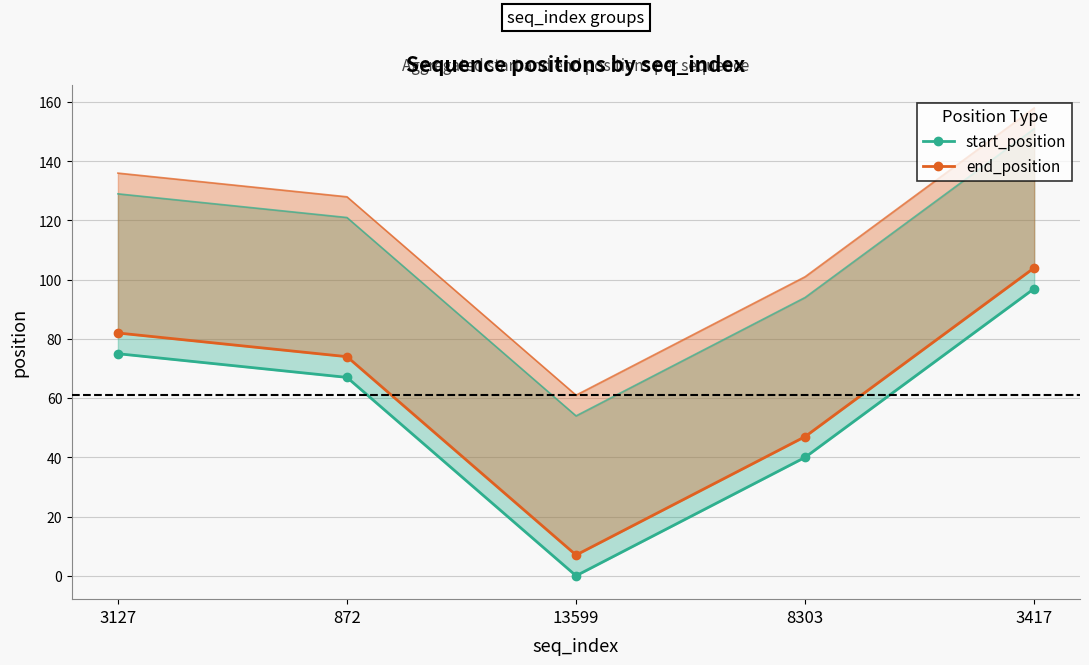

Which category has the highest value across all series?

3417